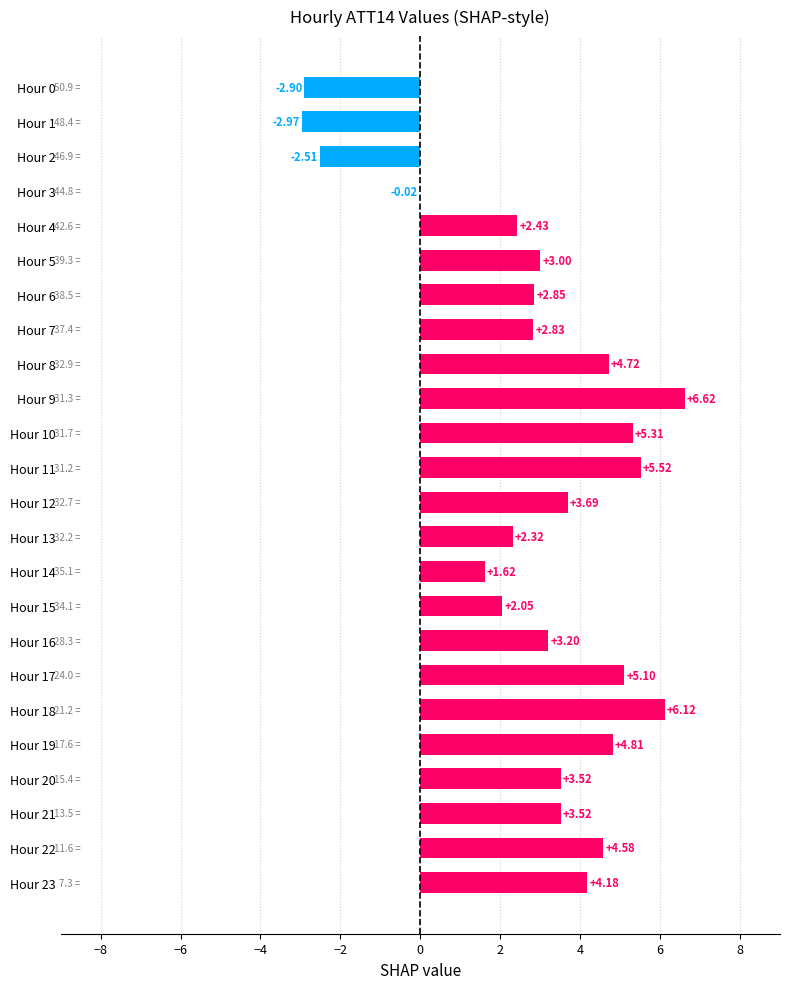

What is the sum of all values?

69.6